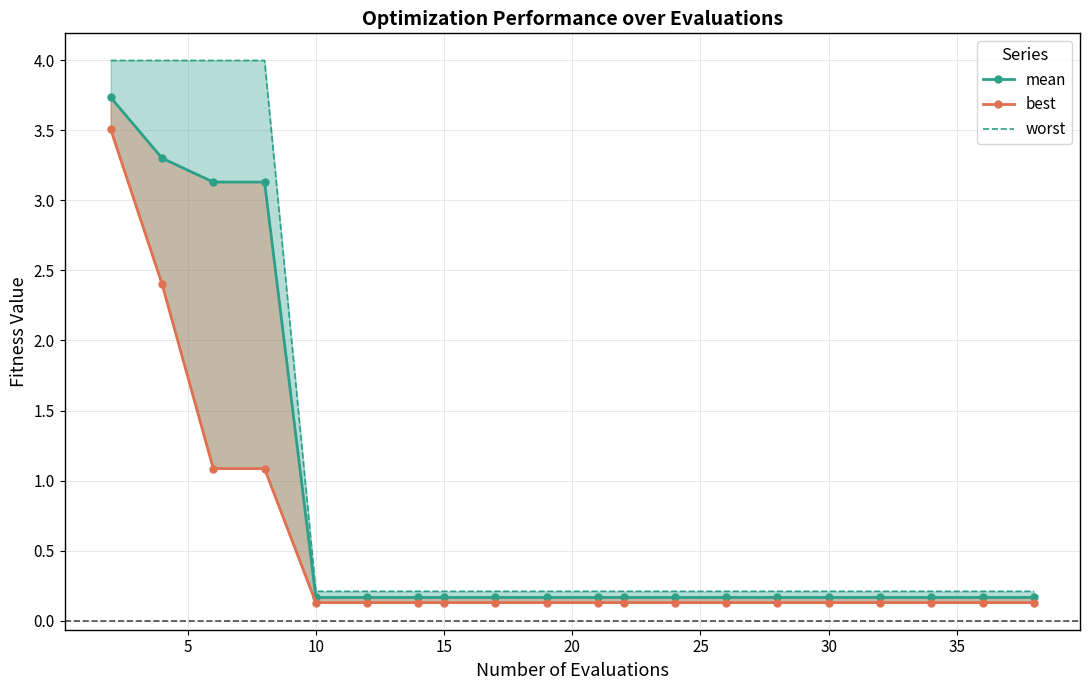

Reading left to right, list all the values displayed in this chart.

mean: 3.7	3.3	3.1	3.1	0.2	0.2	0.2	0.2	0.2	0.2	0.2	0.2	0.2	0.2	0.2	0.2	0.2	0.2	0.2	0.2
best: 3.5	2.4	1.1	1.1	0.1	0.1	0.1	0.1	0.1	0.1	0.1	0.1	0.1	0.1	0.1	0.1	0.1	0.1	0.1	0.1
worst: 4.0	4.0	4.0	4.0	0.2	0.2	0.2	0.2	0.2	0.2	0.2	0.2	0.2	0.2	0.2	0.2	0.2	0.2	0.2	0.2